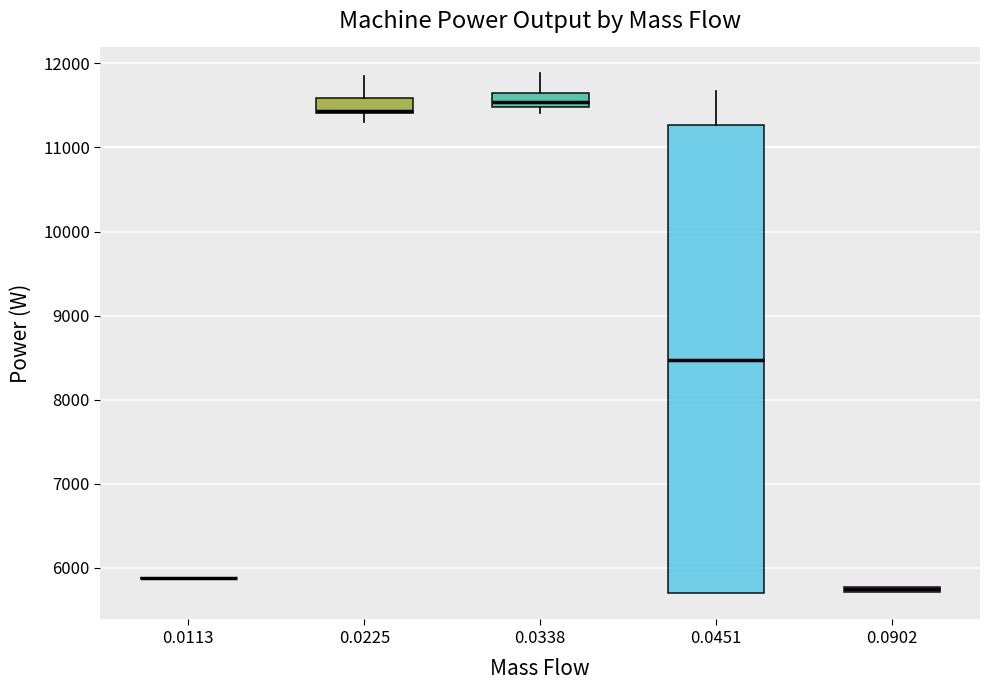

Comparing the boxes themselves (not the whiskers), which one is the tallest?

0.0451